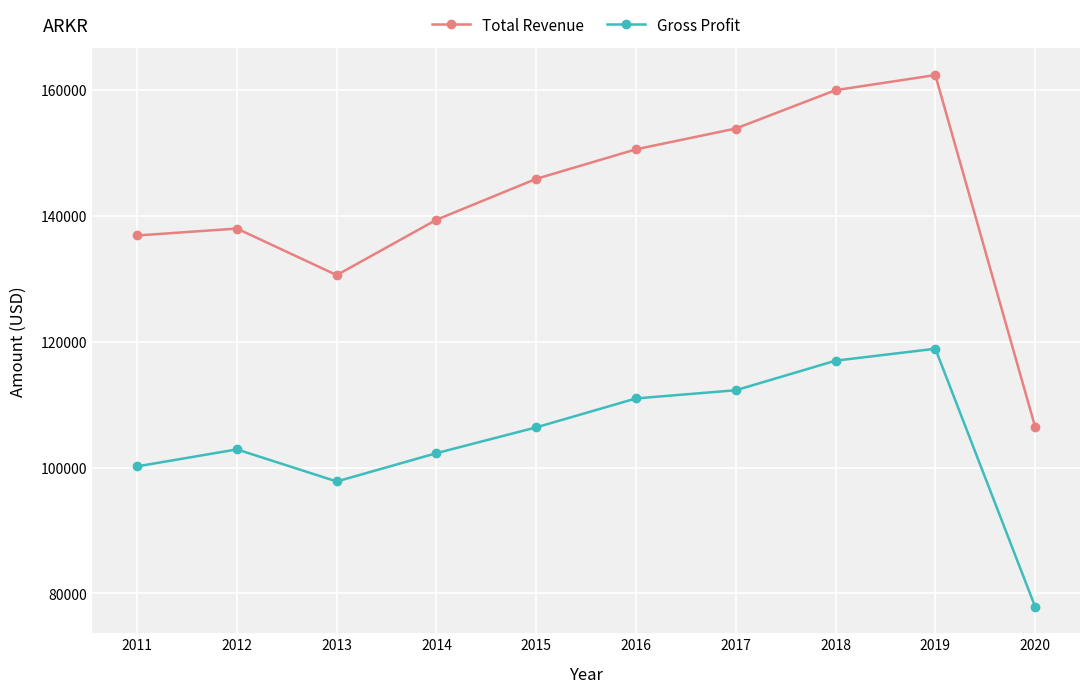

Count the number of categories in the chart.

10